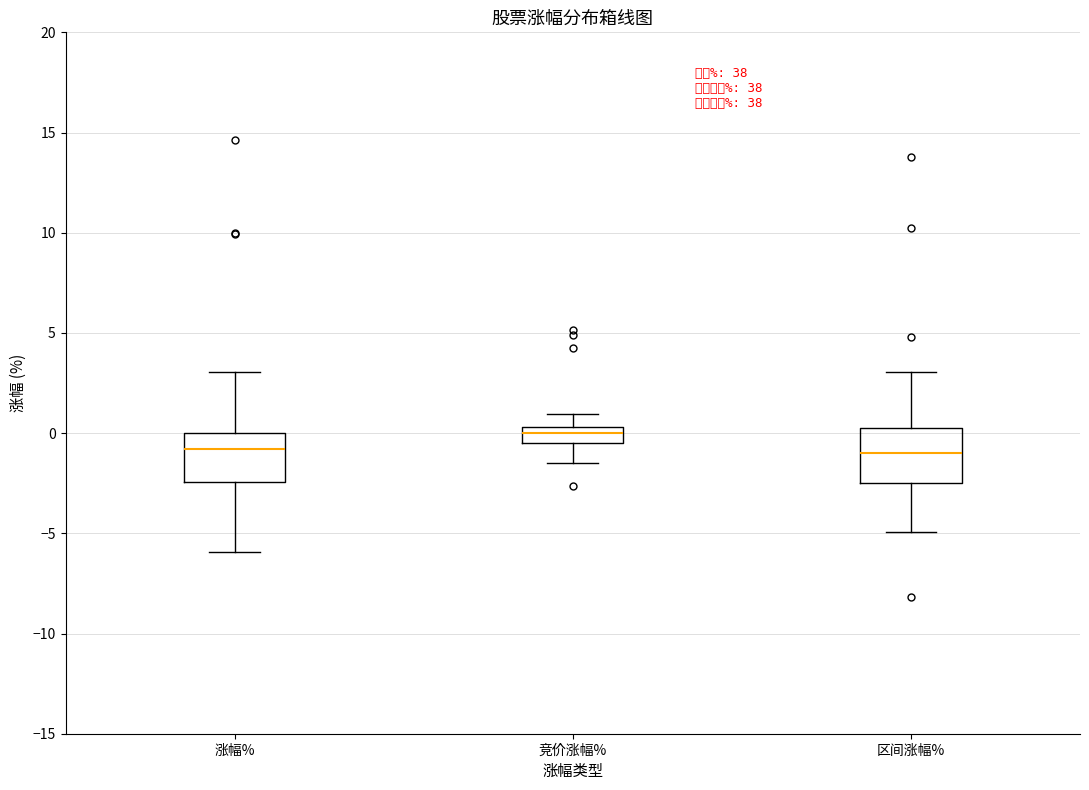

Reading left to right, transcribe this box plot: for each box, give where its median line is, the range the box spans, and where its two whiskers end, as read against the y-axis. The values are not printed on the chart, so give them approximately, as read against the axis.

涨幅%: median -1.0, box -2.5 to 0.0, whiskers -6.0 to 3.0
竞价涨幅%: median 0.0, box -0.5 to 0.5, whiskers -1.5 to 1.0
区间涨幅%: median -1.0, box -2.5 to 0.5, whiskers -5.0 to 3.0